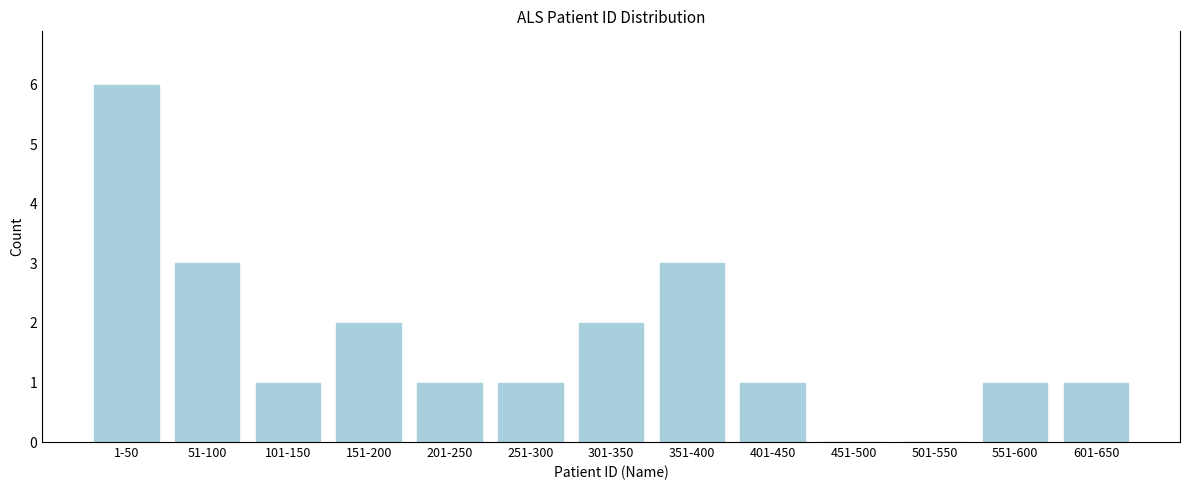

Reading right to left, transcribe all the data shown in this chart.

601-650=1	551-600=1	501-550=0	451-500=0	401-450=1	351-400=3	301-350=2	251-300=1	201-250=1	151-200=2	101-150=1	51-100=3	1-50=6